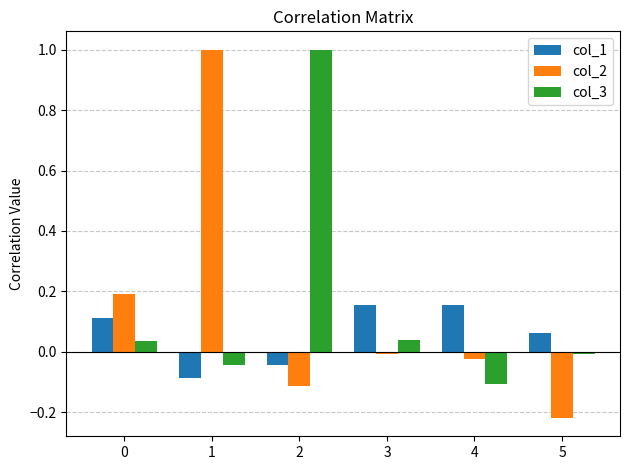

The value of col_3 at 0 is 0.0. True or false?

True